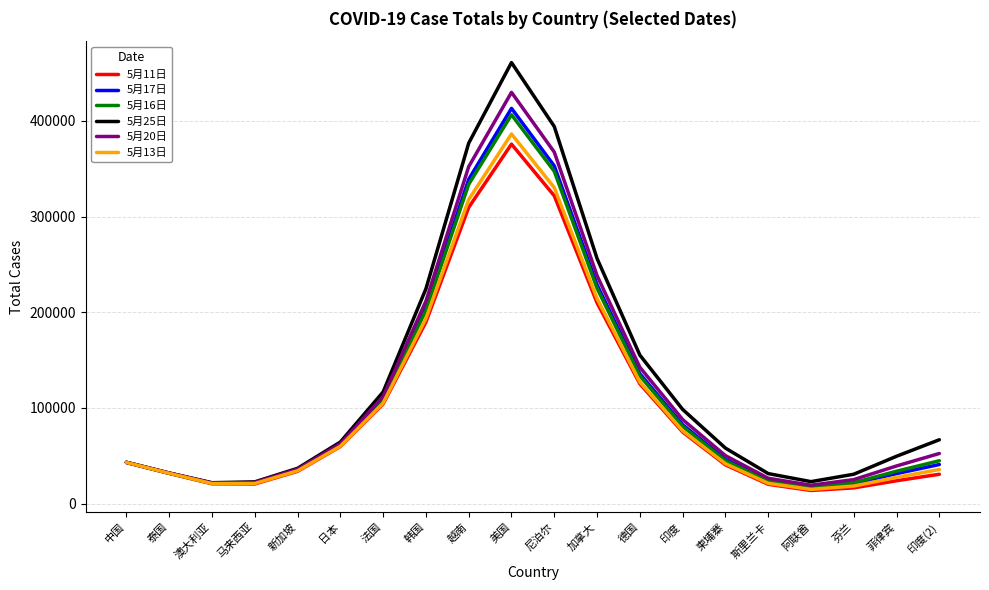

What are all the series names shown in the legend?

5月11日, 5月17日, 5月16日, 5月25日, 5月20日, 5月13日